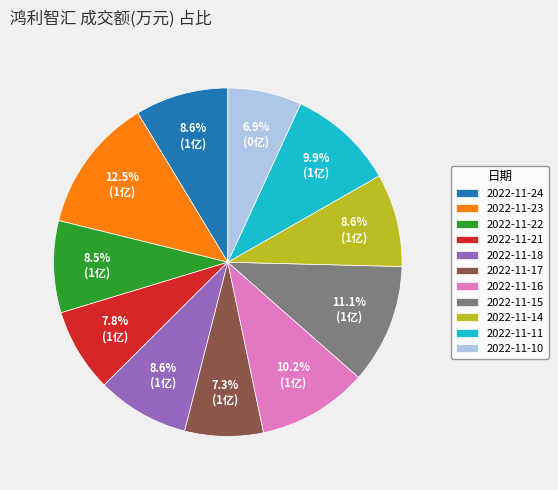

What is the largest slice in the pie chart?

2022-11-23